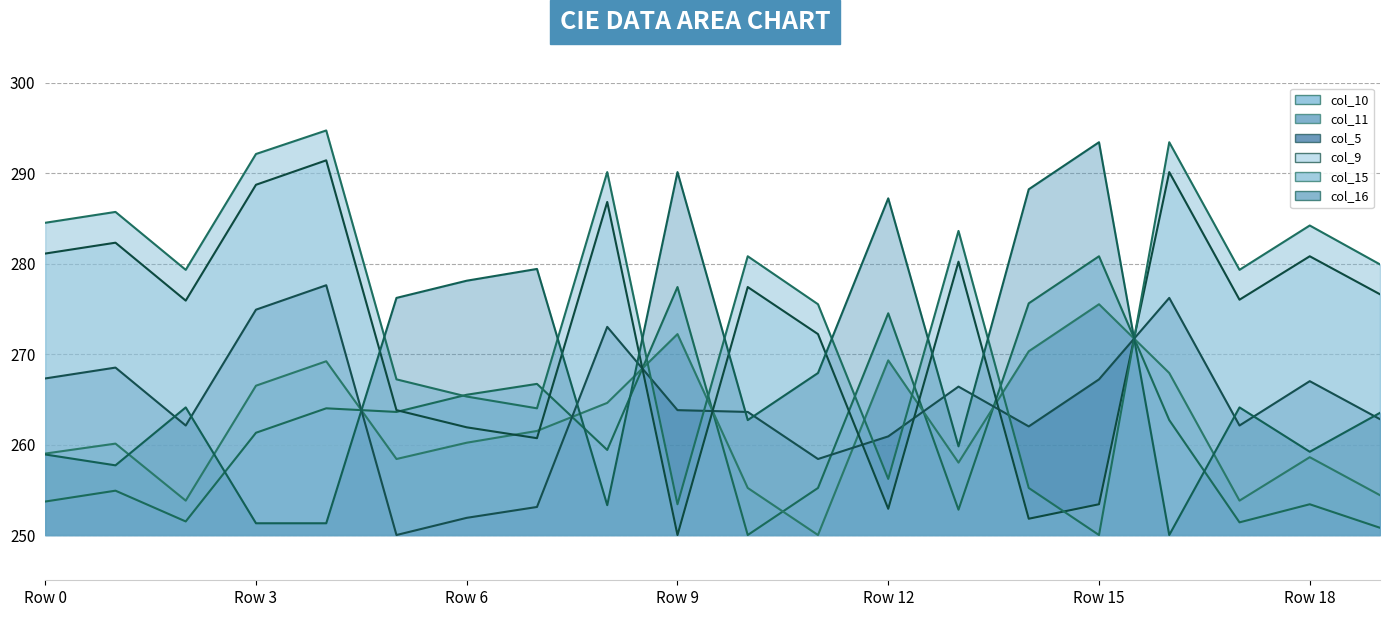

Is the value of col_5_line at 8 greater than the value of col_11_line at 15?

No